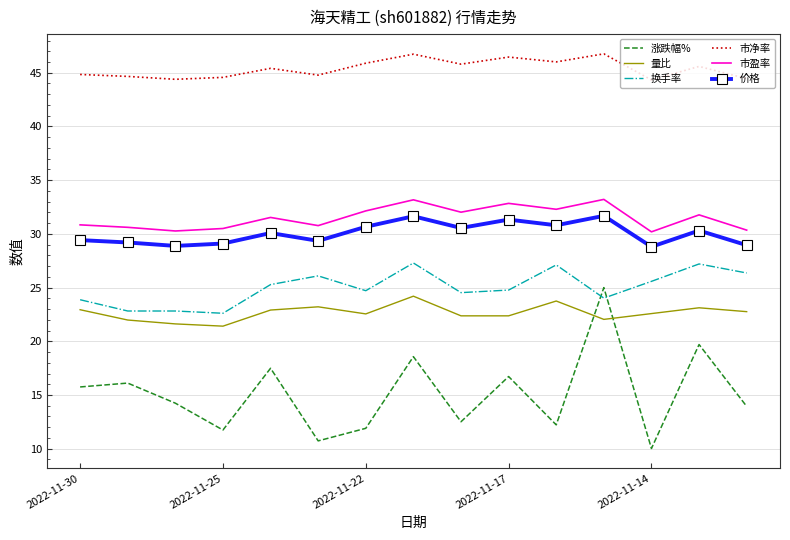

Which series has the largest range (max minus min)?

涨跌幅%